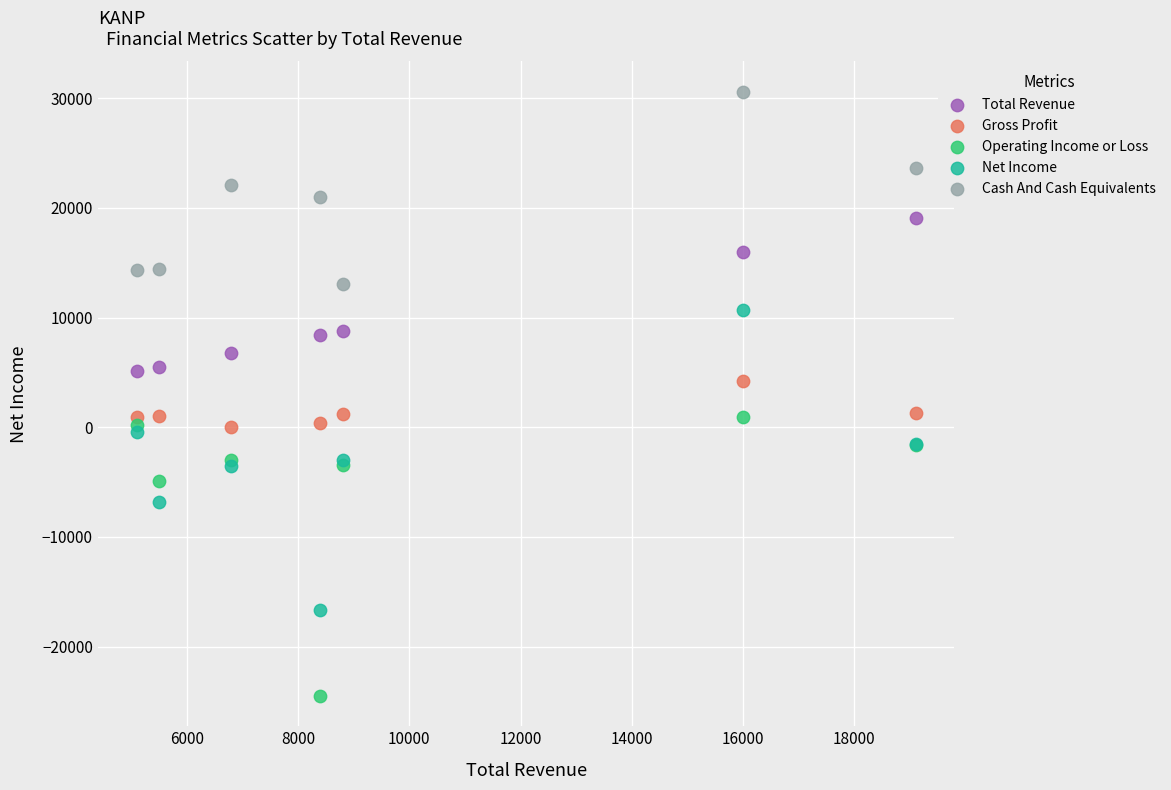

Which series reaches the maximum Y coordinate?

Cash And Cash Equivalents